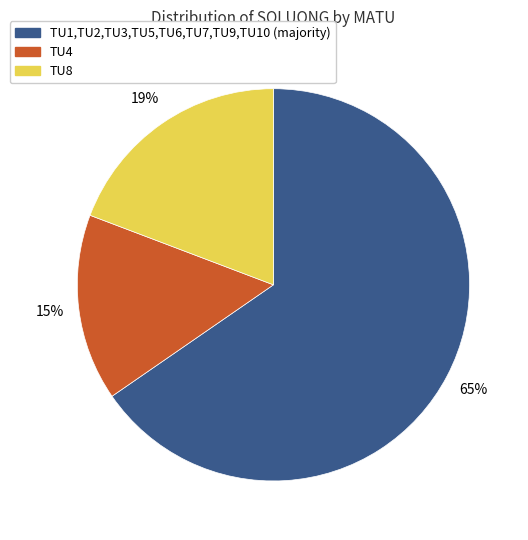

To the nearest percent, what is the average slice percentage?

33%